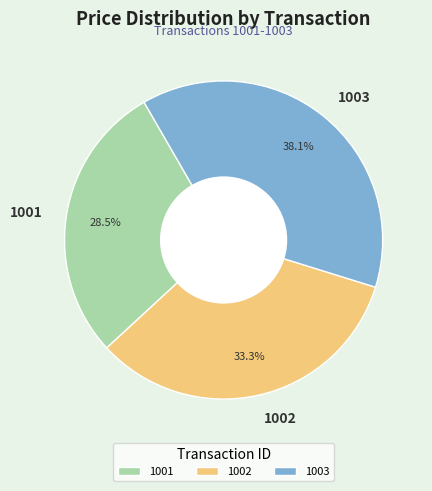

Does 1003 account for over 50% of the chart?

No